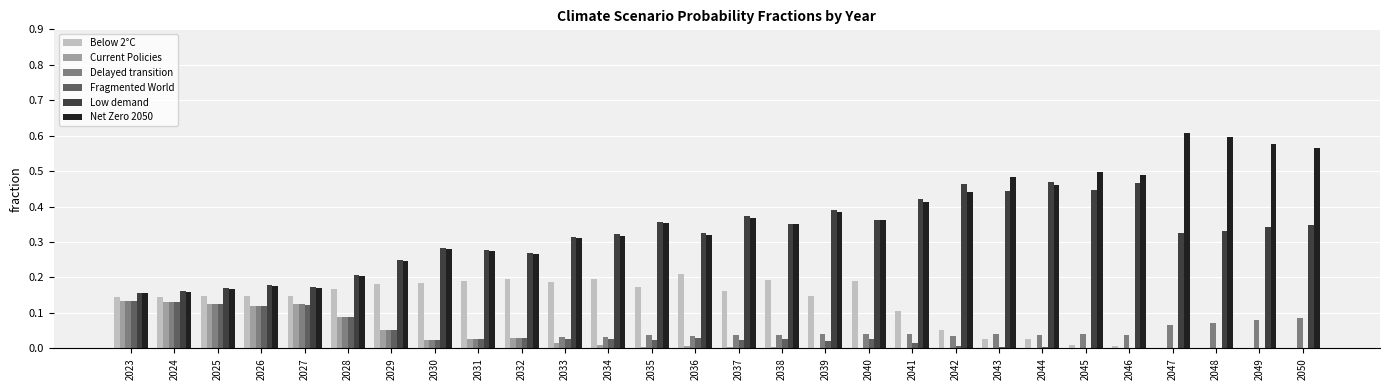

Which series has the largest total across all categories?

Net Zero 2050